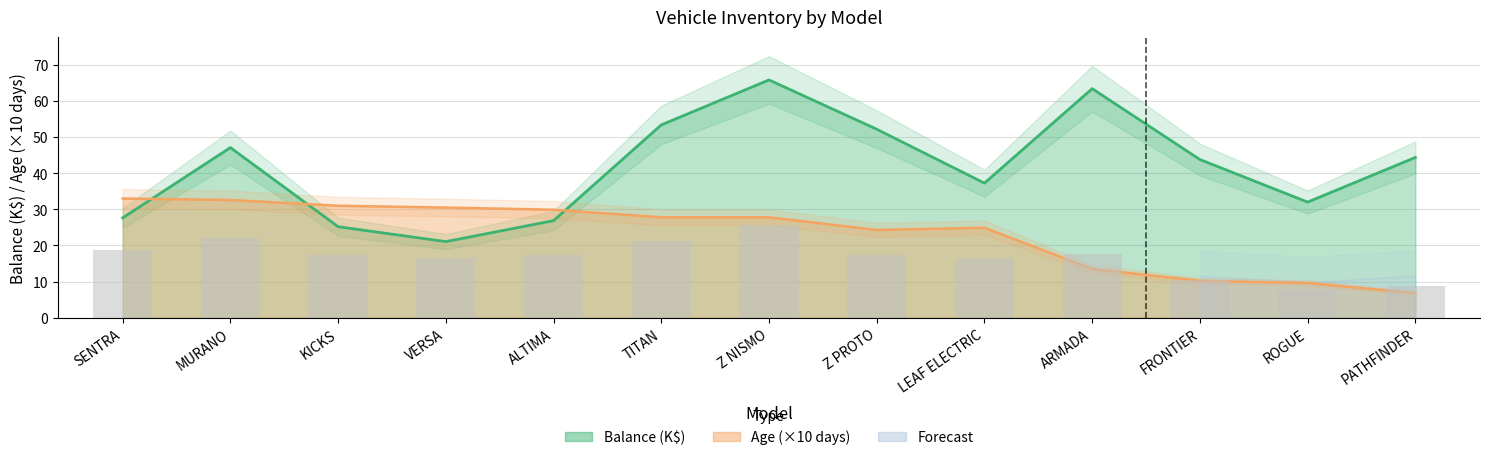

What position from the left is ROGUE?

12